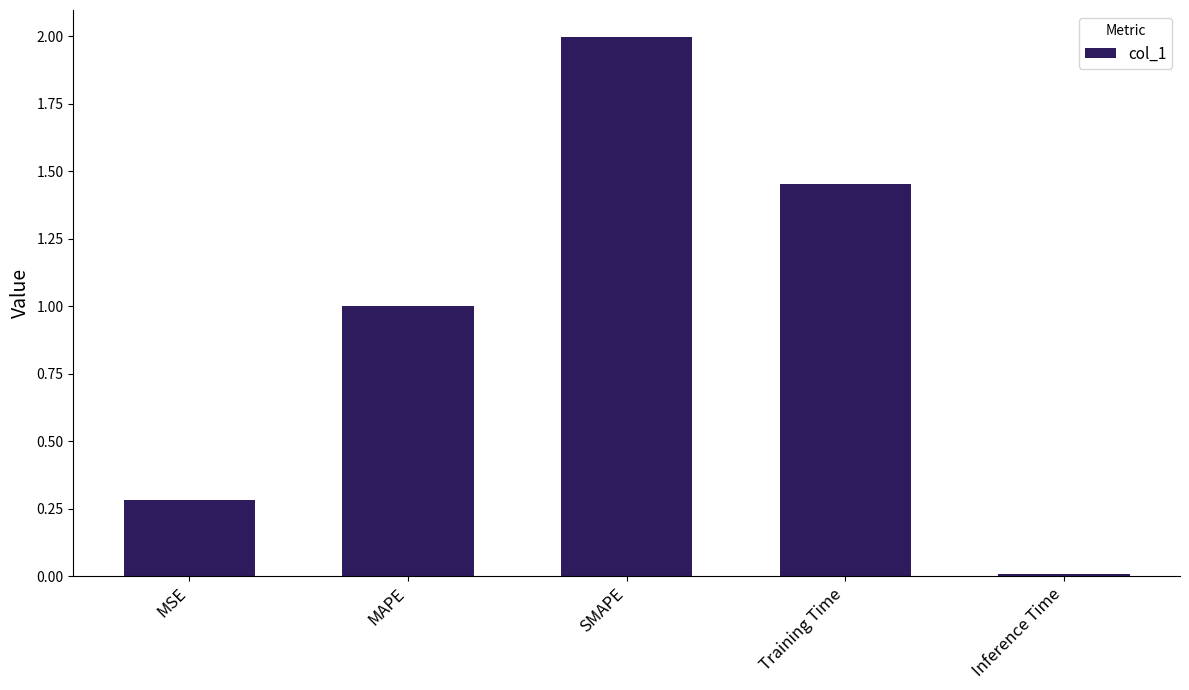

Read the value at SMAPE.

2.0